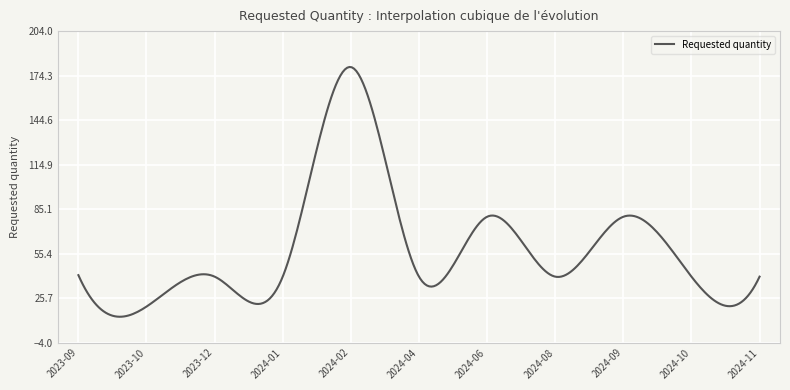

What is the difference between the maximum and minimum values?

166.8